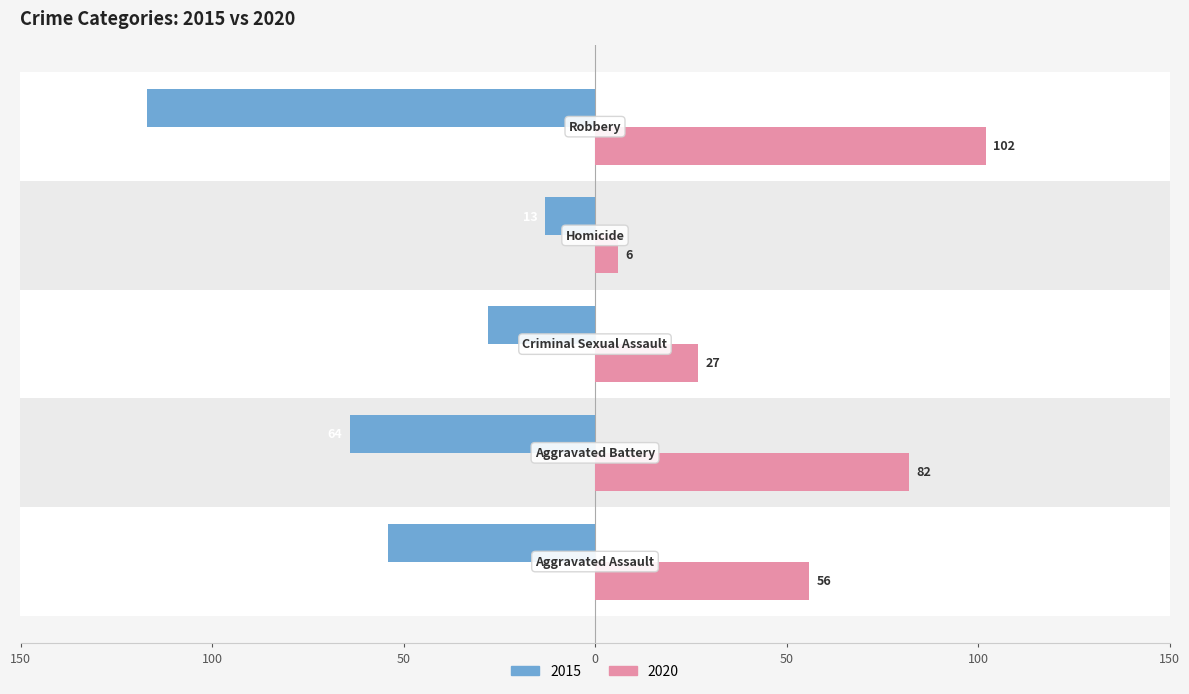

At which category does the chart reach its minimum across all series?

Robbery